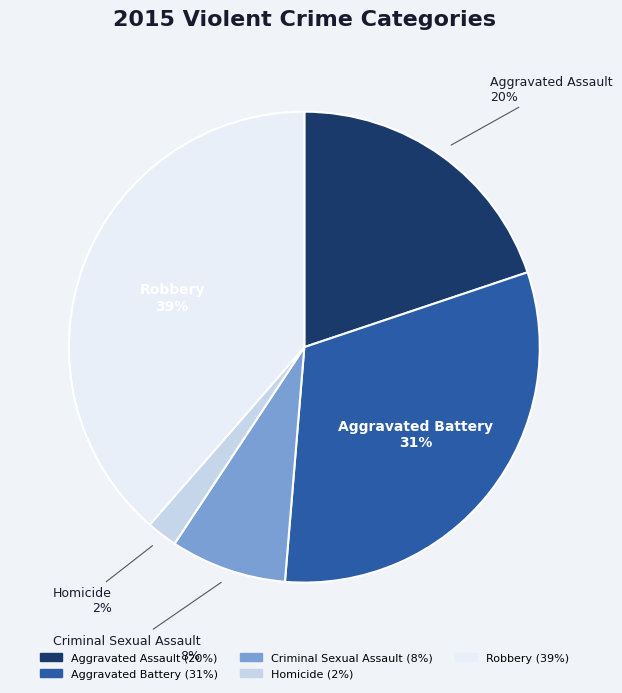

Does Robbery account for over 50% of the chart?

No